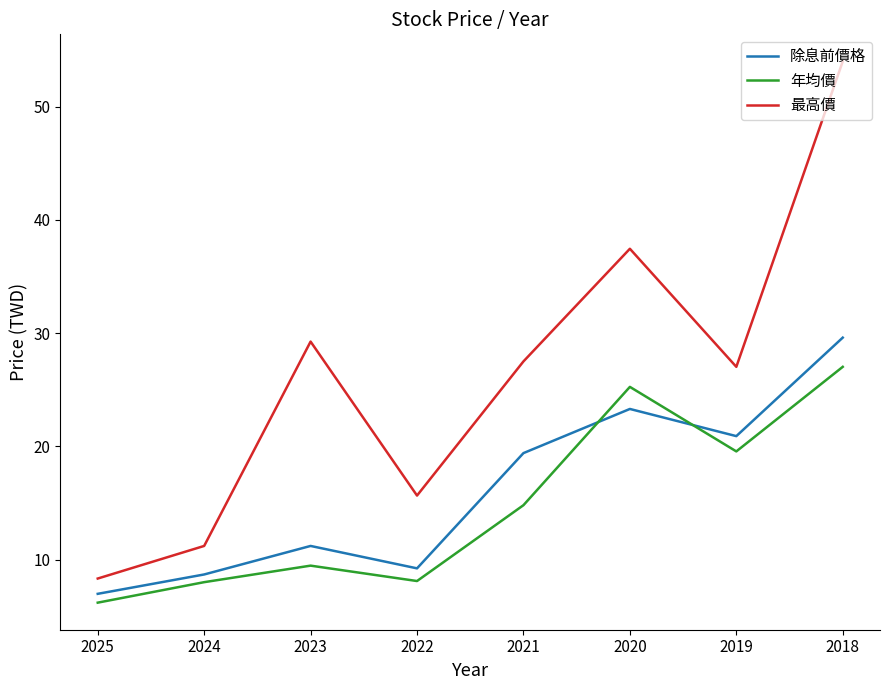

Which series has the largest total across all categories?

最高價